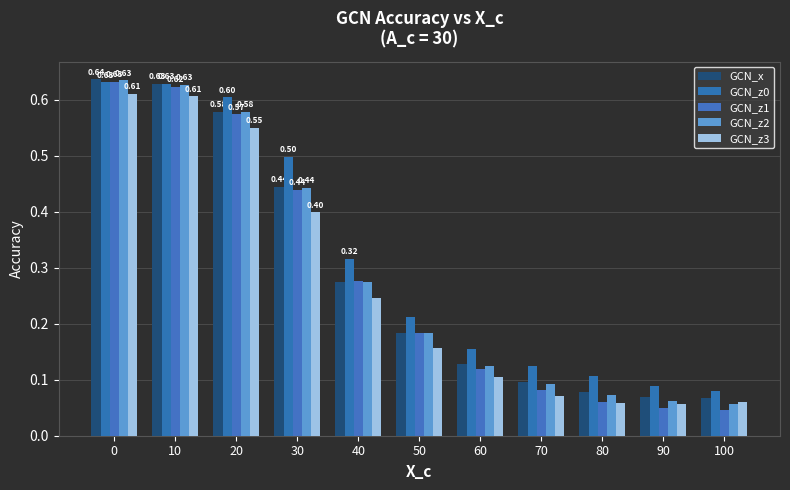

What is the difference between the second highest and minimum values in the GCN_x series?

0.6